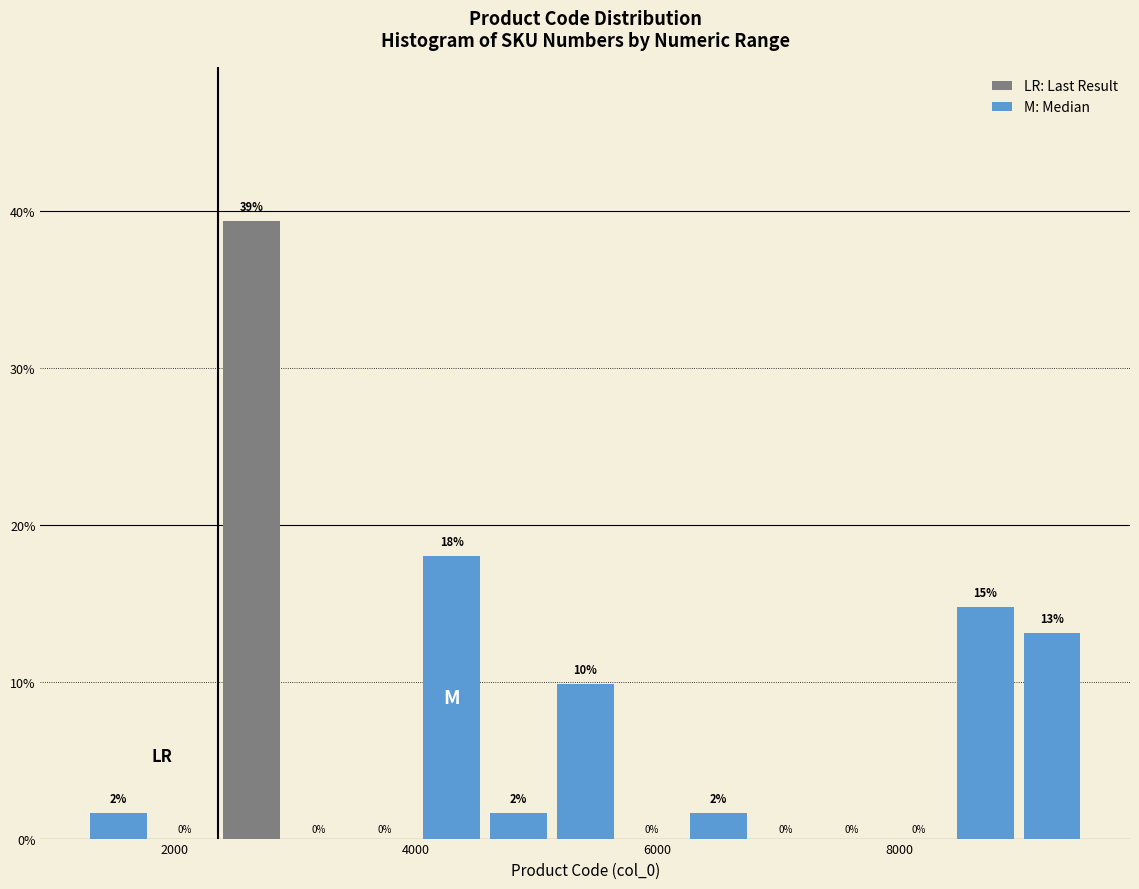

Around what value on the x-axis is the tallest bar? Give the approximate position of its centre, as read against the axis.

2600